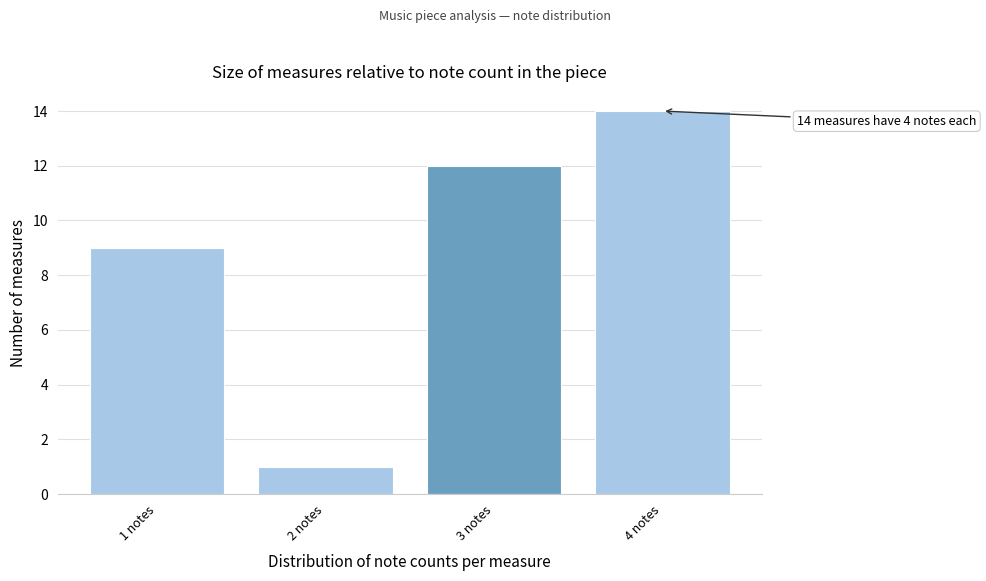

Which range on the x-axis has the tallest bar?

3.5 to 4.5